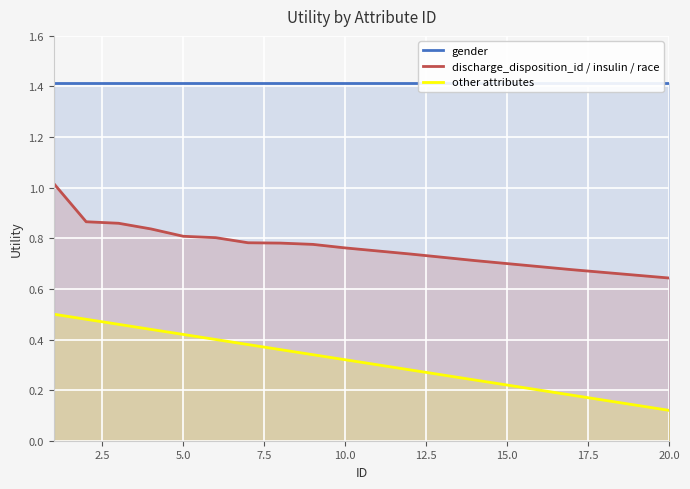

List the series in order of their overall mean, highest first.

gender, discharge_disposition_id / insulin / race, other attributes